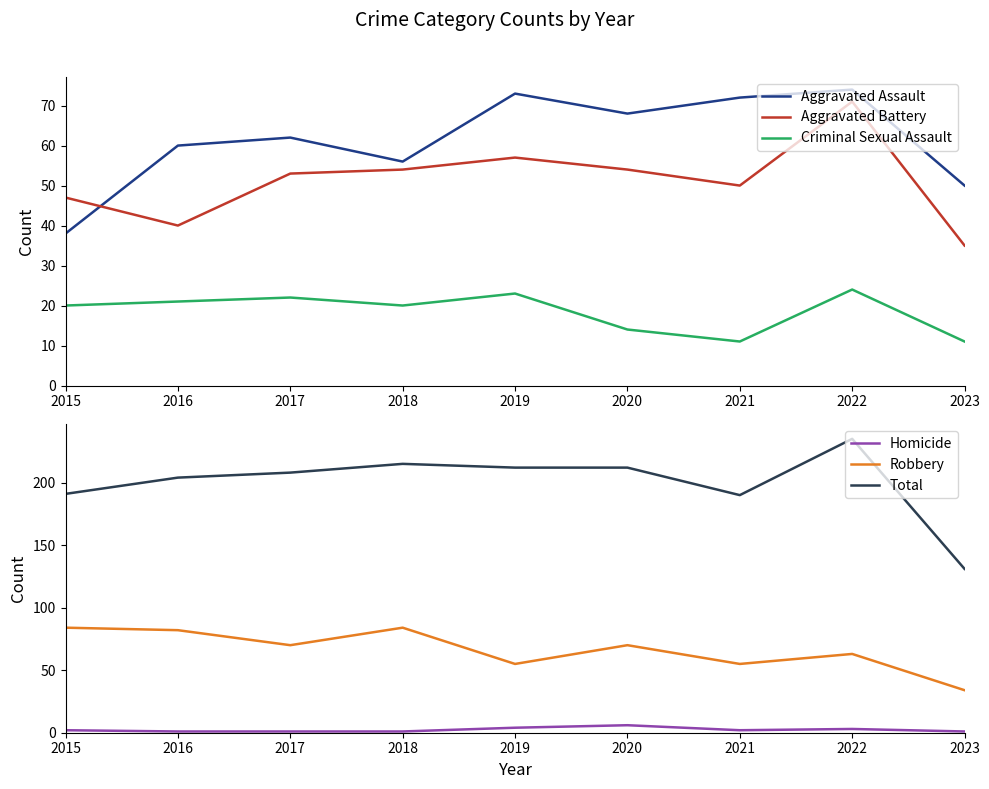

How many data points does each series have?

9